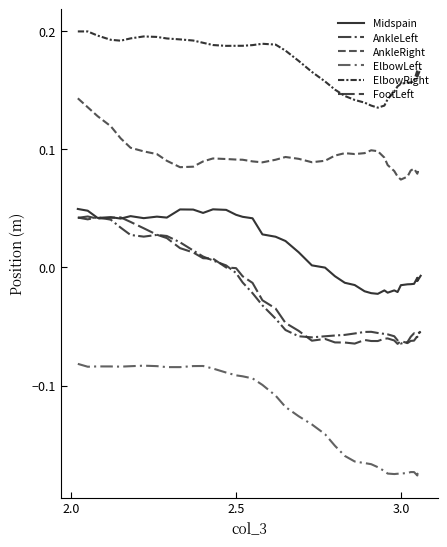

How many series are shown in this chart?

6